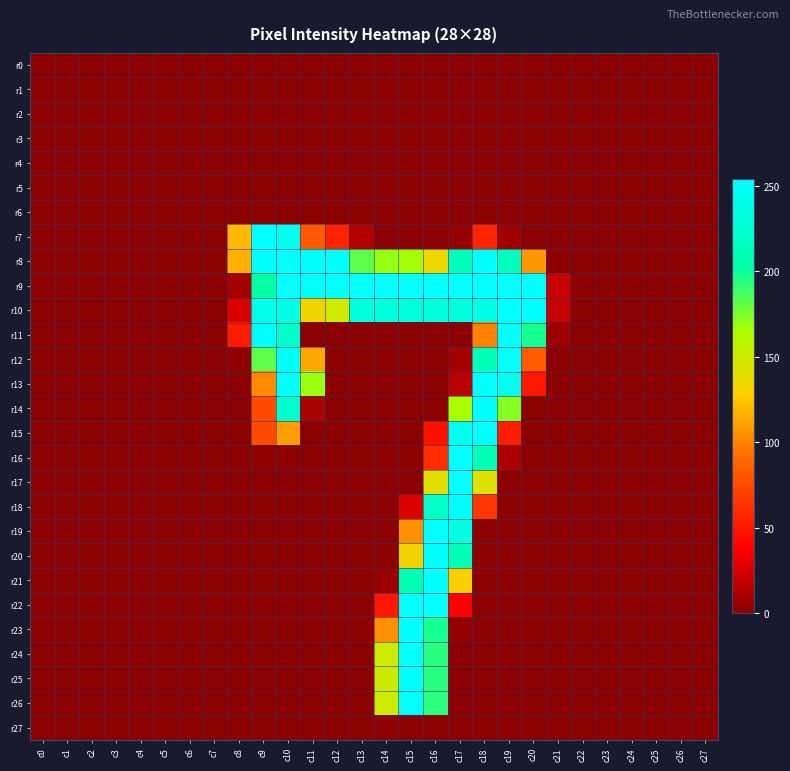

What is the spread (max minus min) of values at c13?

253